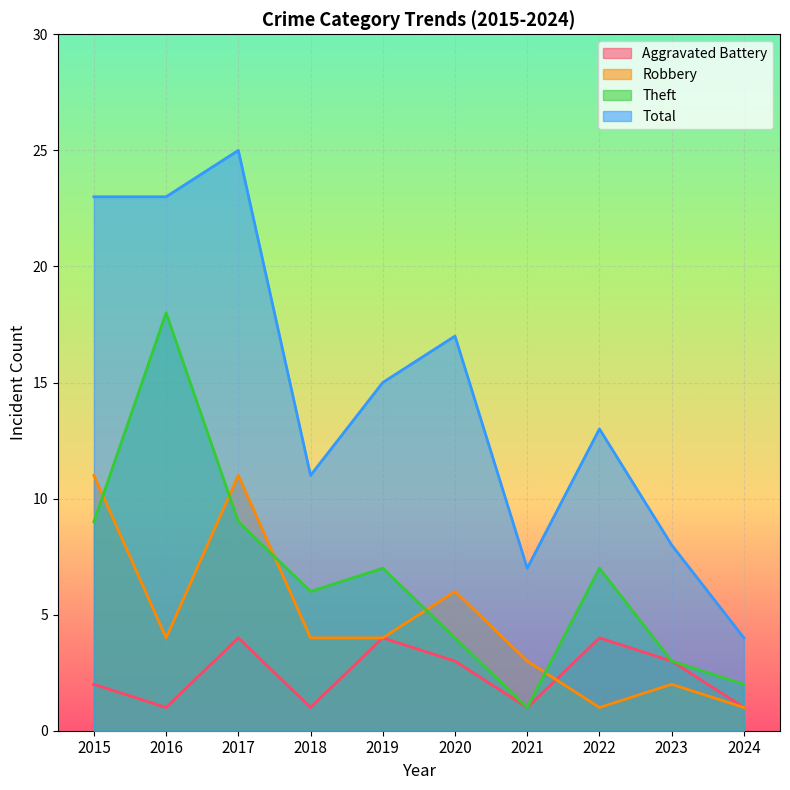

Where is Total nearest to the value 14?

2019